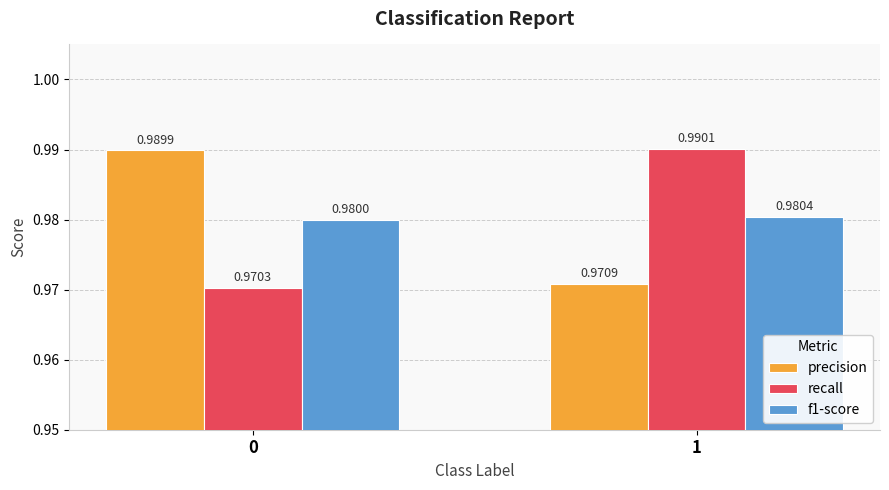

Does the chart contain stacked bars?

No